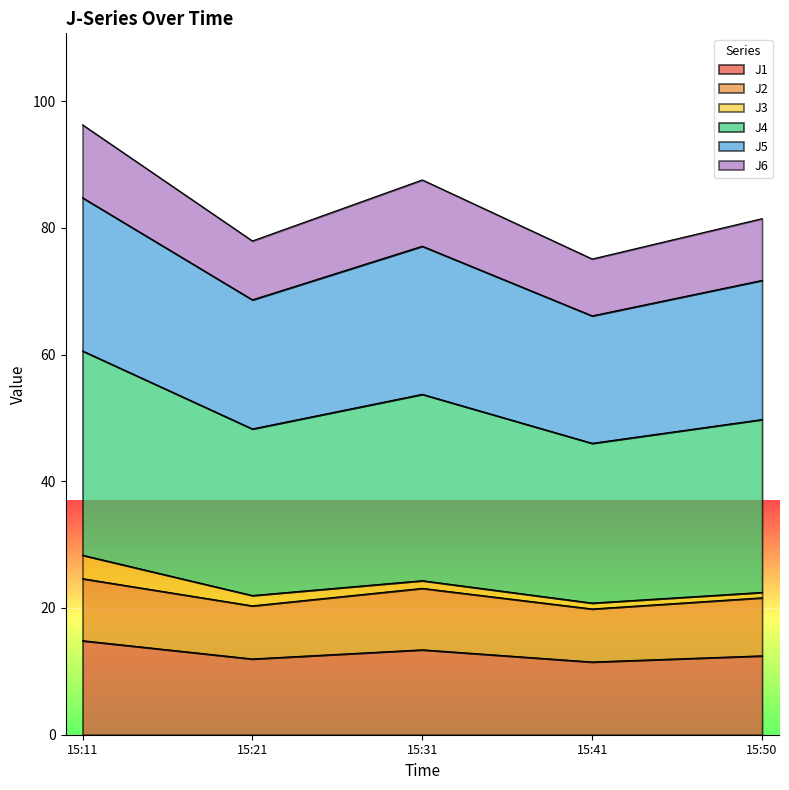

What is the maximum value for J1?

14.8